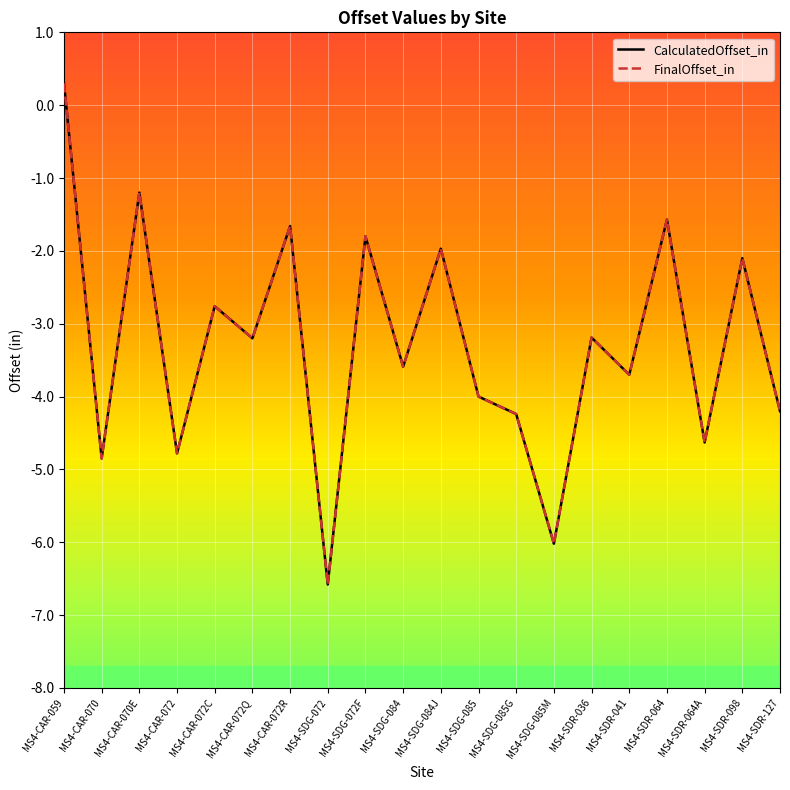

What is the label of the 13th point from the right?

MS4-SDG-072